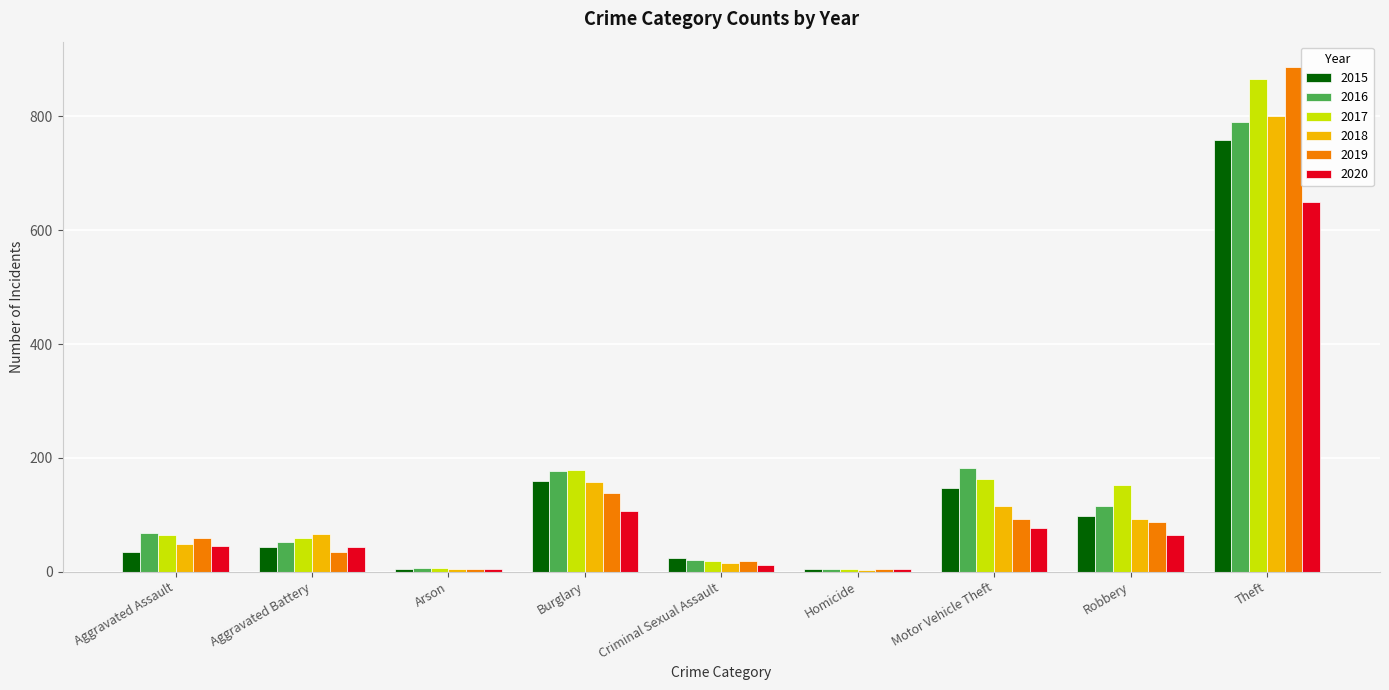

What is the sum of the 2017 values at Motor Vehicle Theft and Criminal Sexual Assault?

182